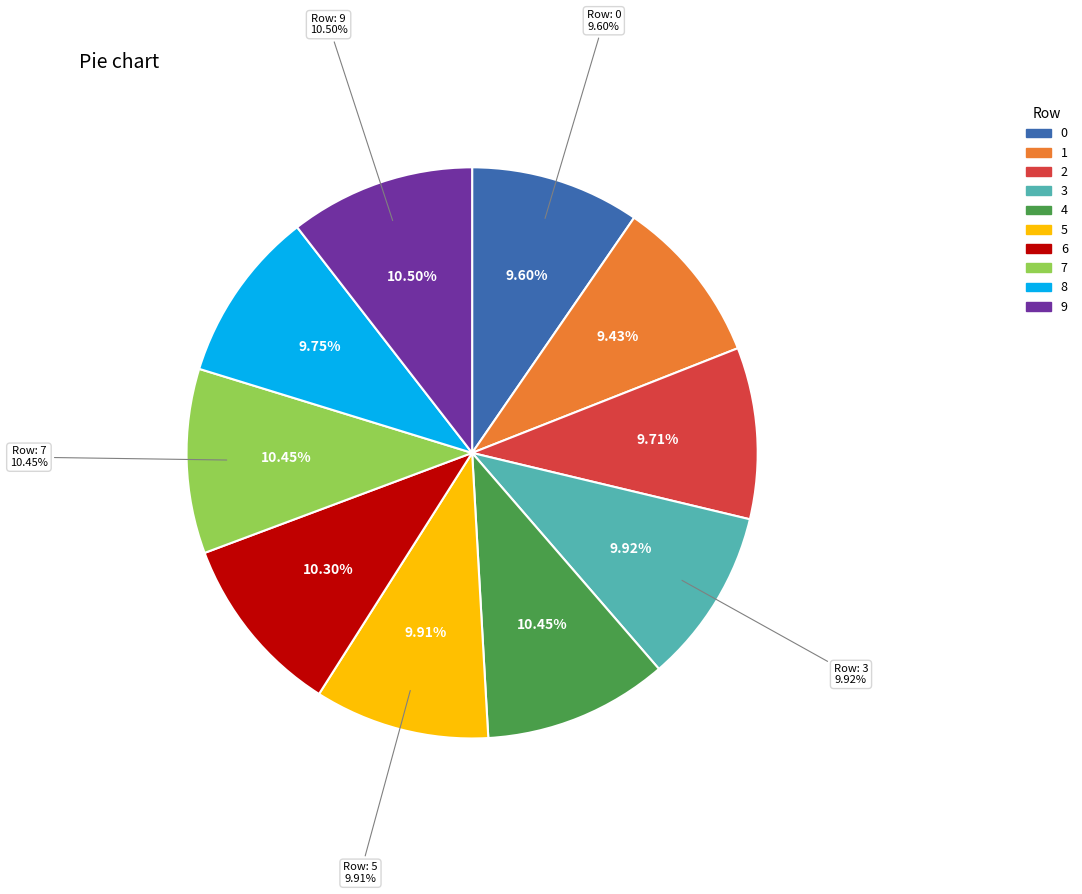

How many slices are in this pie chart?

10